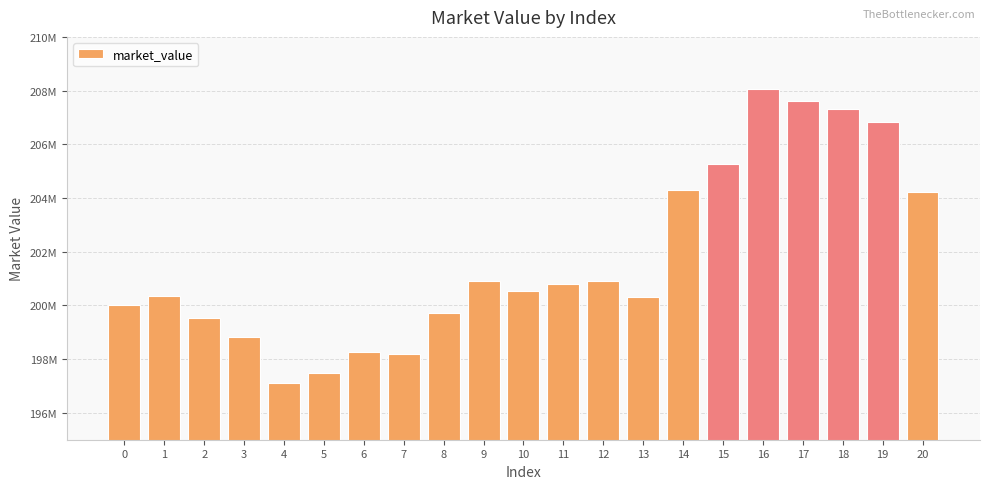

Are the bars horizontal?

No